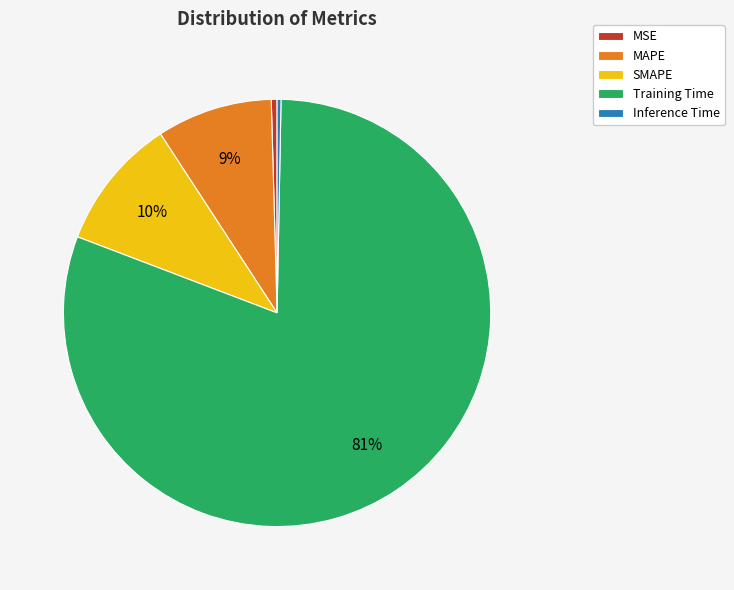

Do Inference Time and Training Time together represent more than half of the pie?

Yes